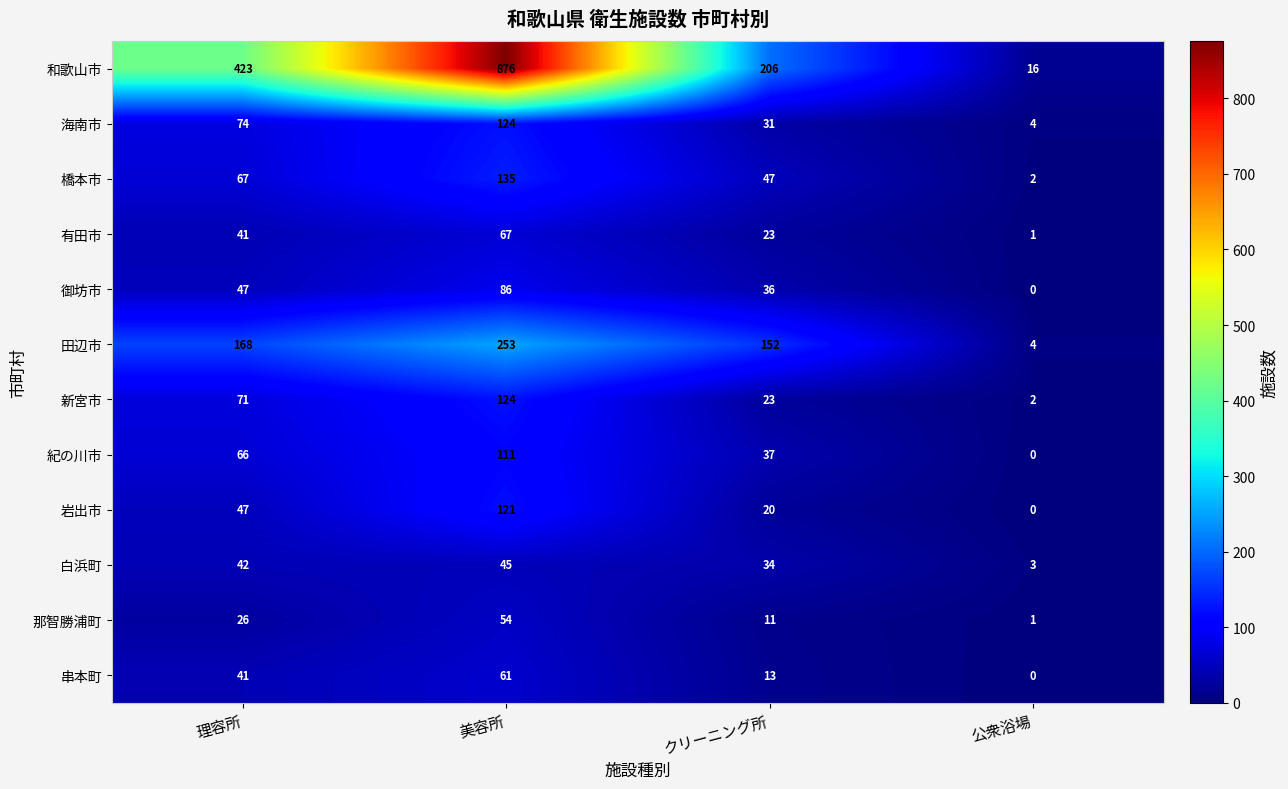

Which label corresponds to the smallest value in the chart?

公衆浴場